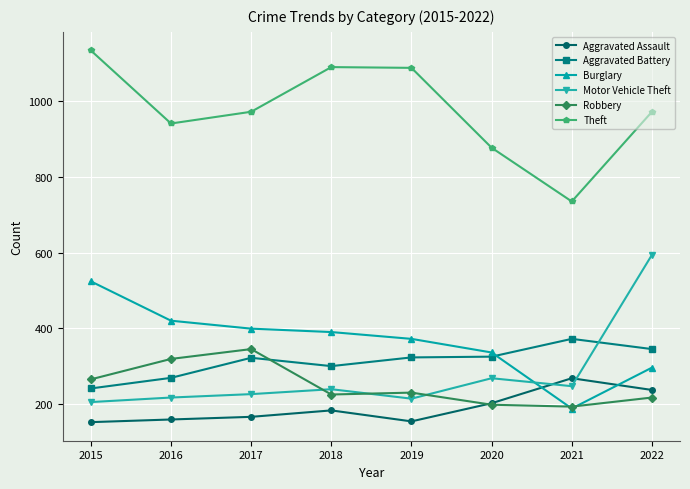

What is the total value across all series at 2018?

2427